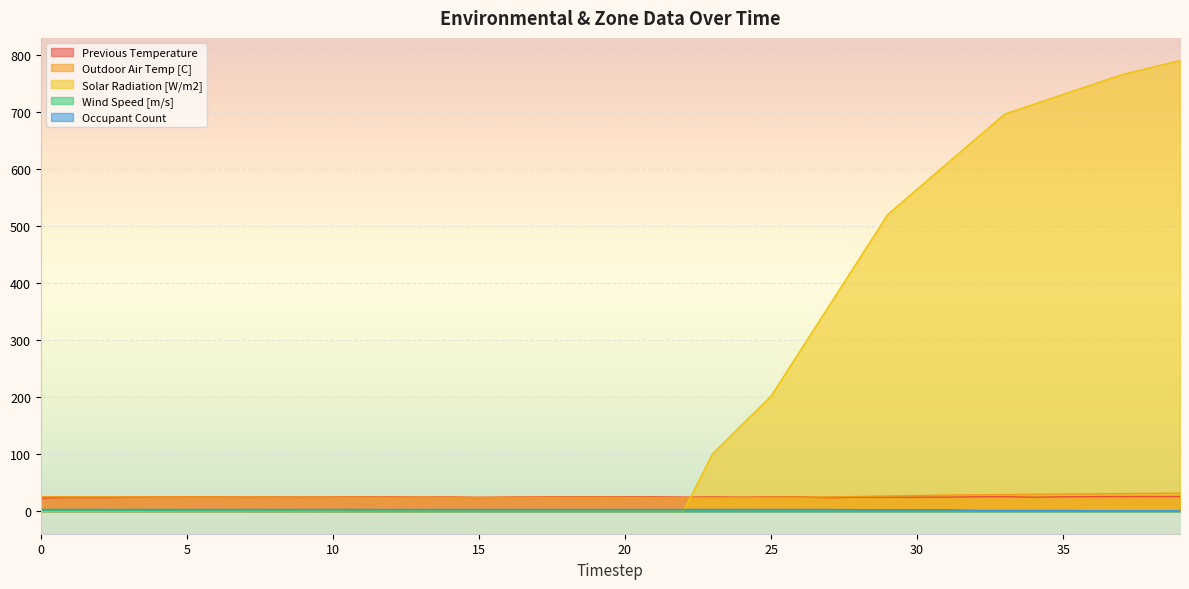

Does the chart display data point markers on the line(s)?

No